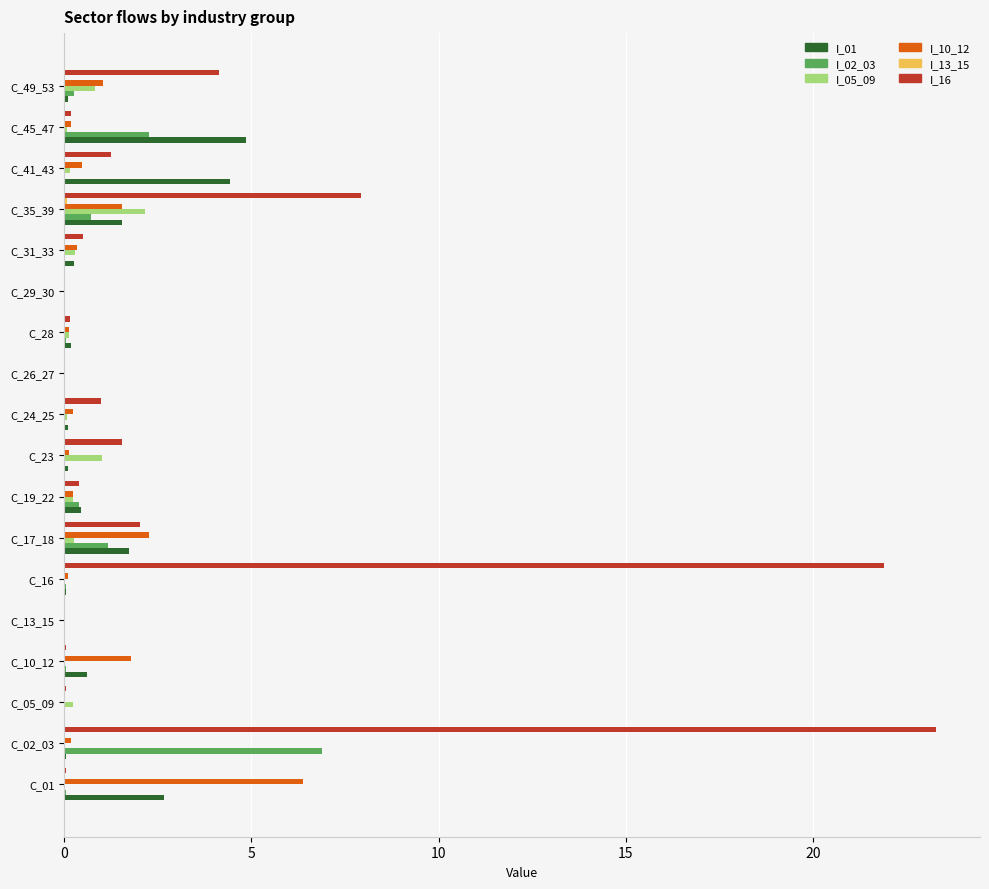

Where is I_02_03 nearest to the value 3?

C_45_47